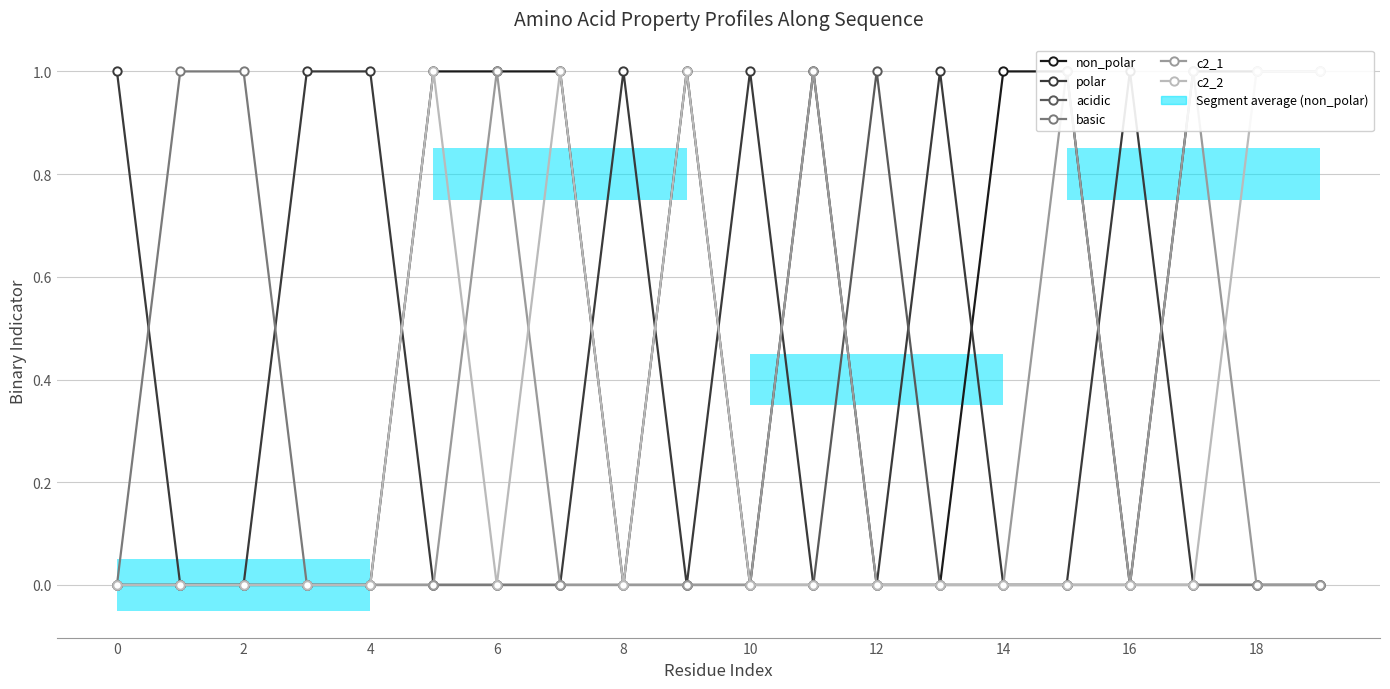

What is the spread (max minus min) of values at 6?

1